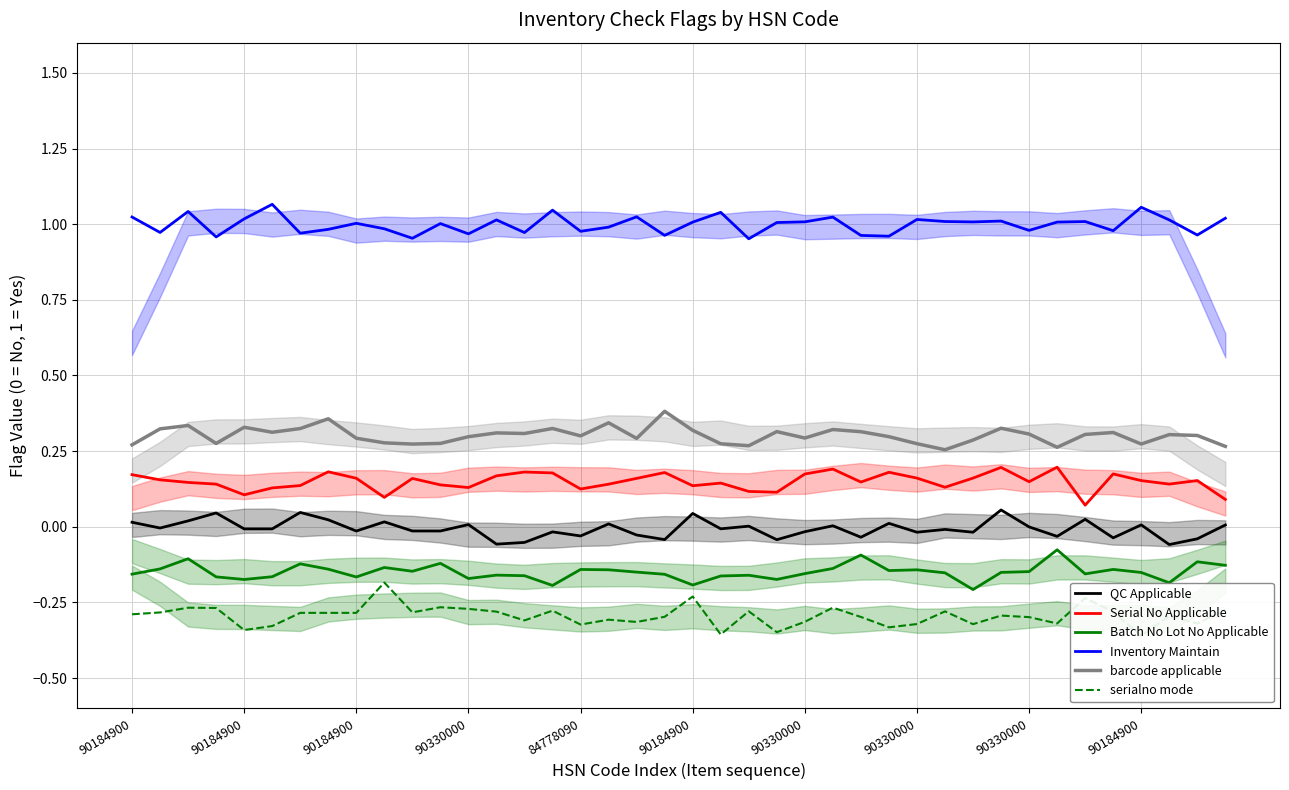

Where is QC Applicable nearest to the value 0?

90330000